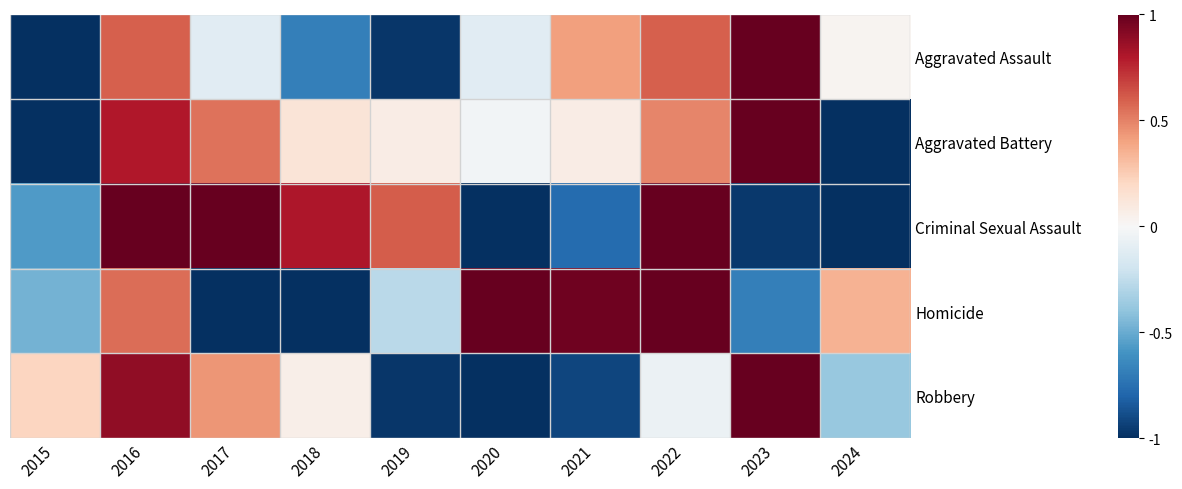

What is the sum of the Homicide values at 2021 and 2015?

0.5